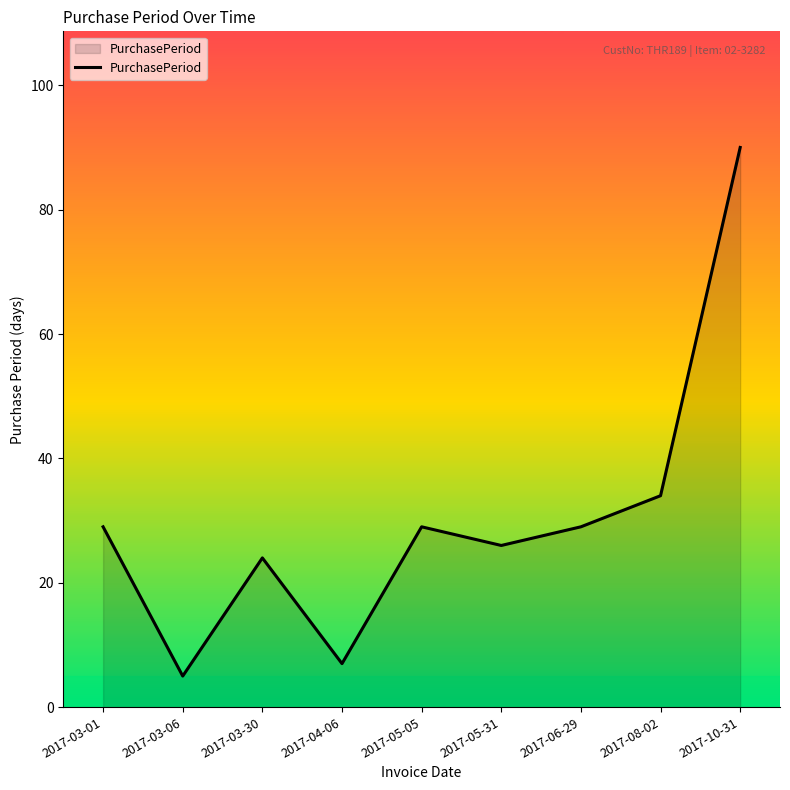

What is the sum of all values?

273